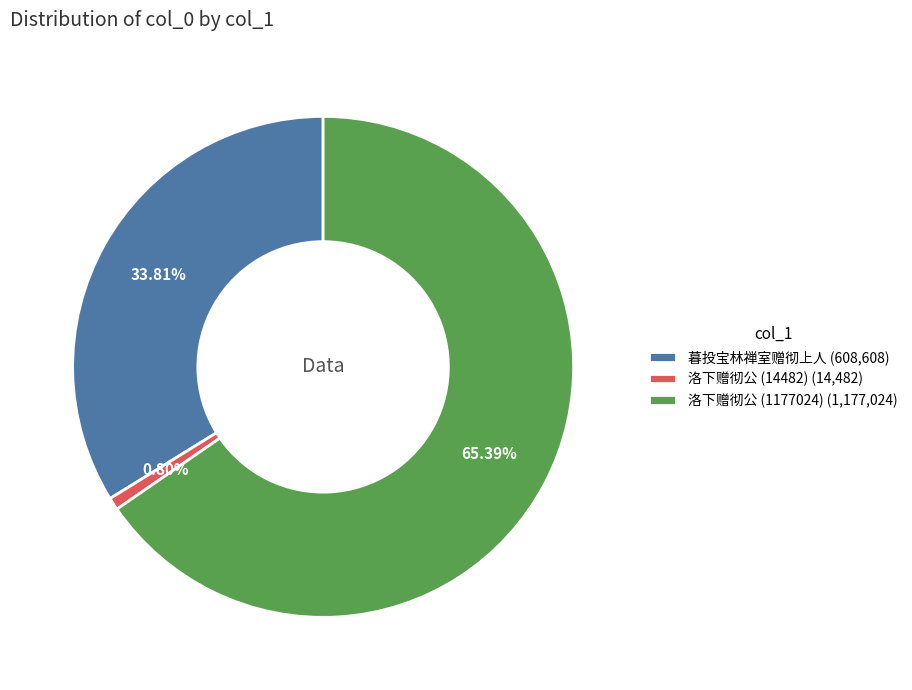

To the nearest percent, what is the difference between the 洛下赠彻公 (1177024) and 洛下赠彻公 (14482) slice percentages?

65%